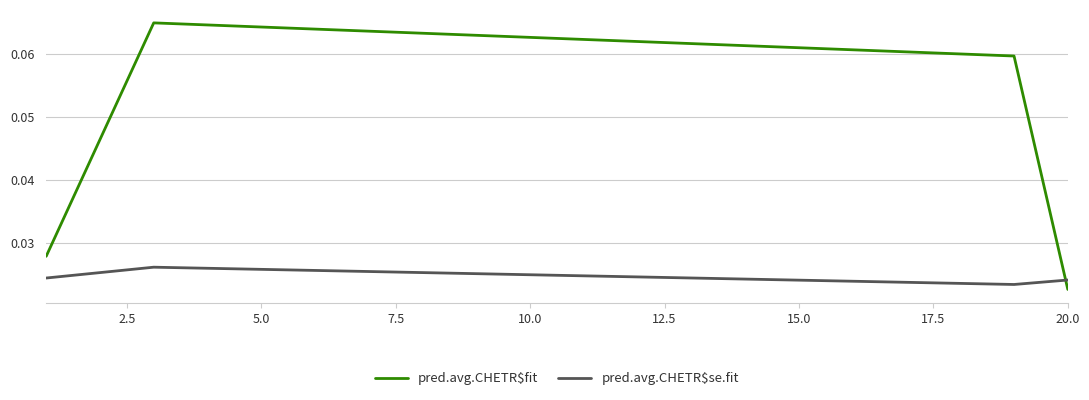

True or false: pred.avg.CHETR$fit has more than 0 interior local peaks.

True